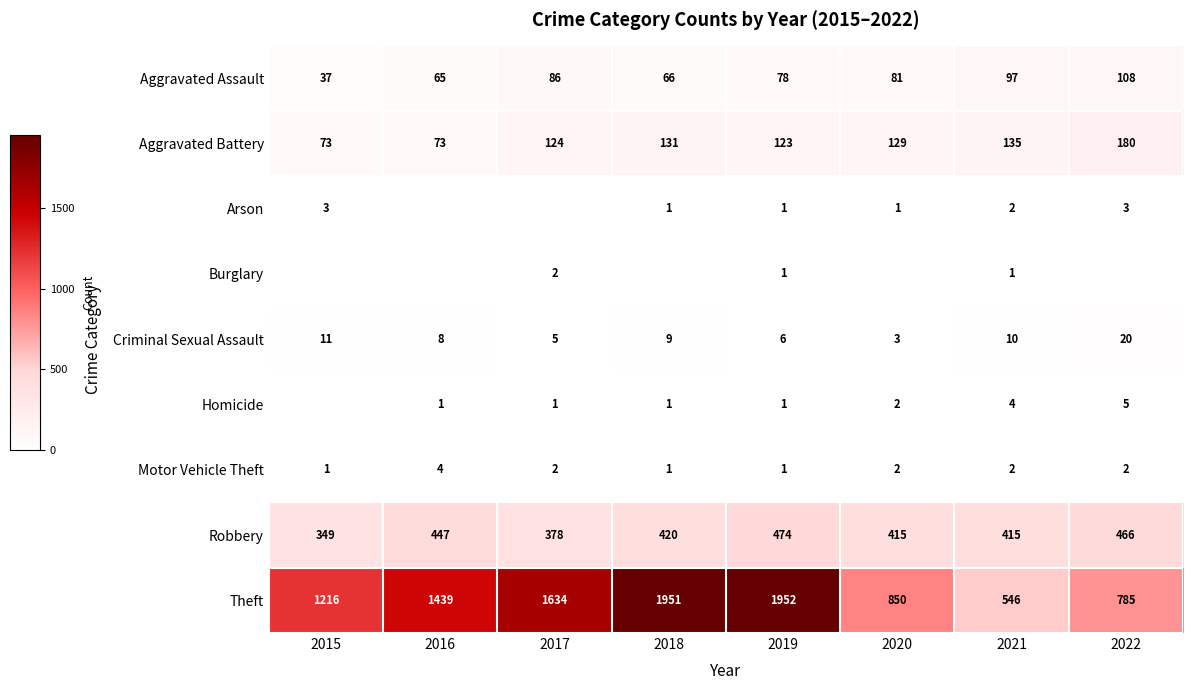

At which label does Criminal Sexual Assault reach its minimum?

2020